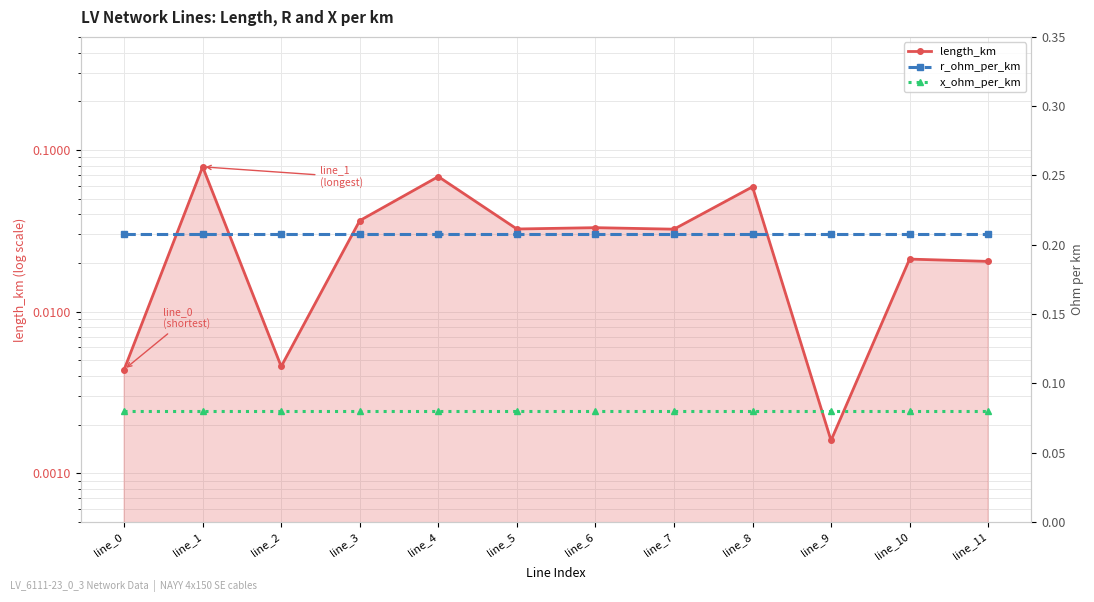

Which category has the highest value in the r_ohm_per_km series?

line_0